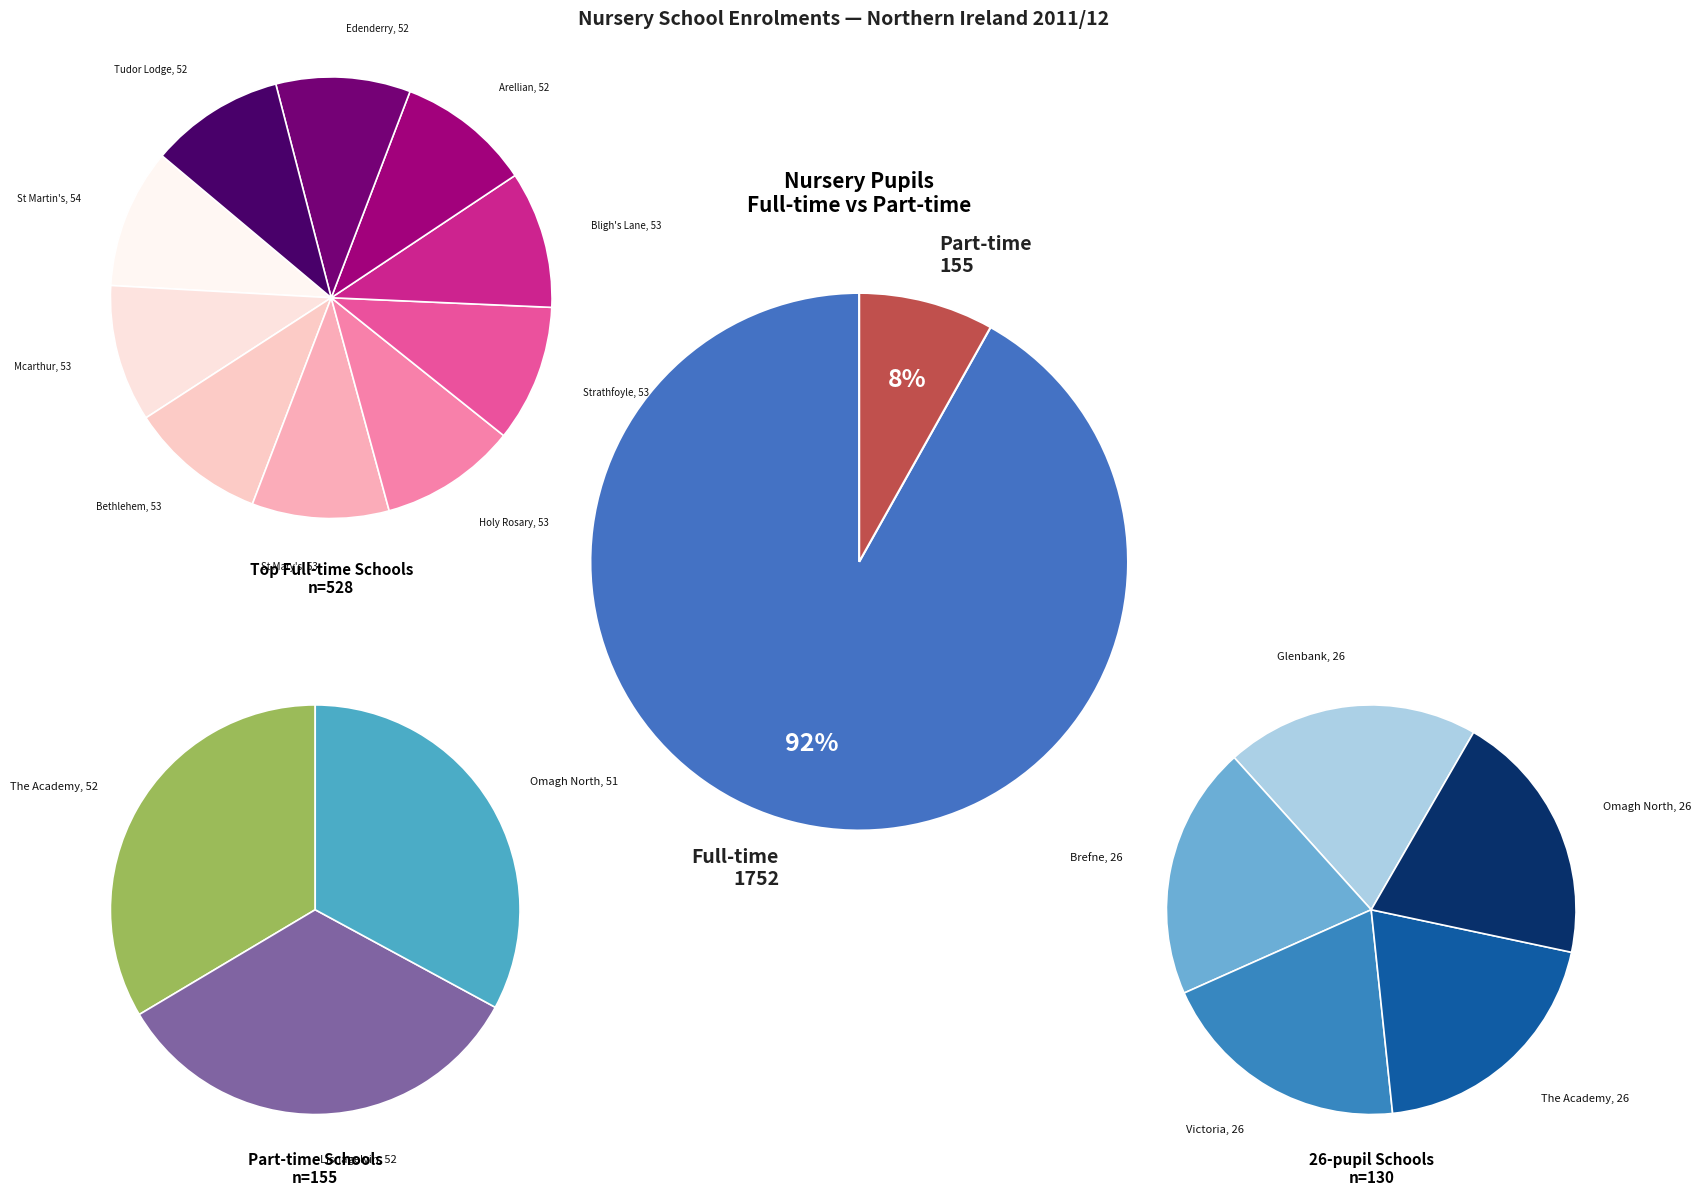

True or false: Holy Cross accounts for 1% of the total.

False